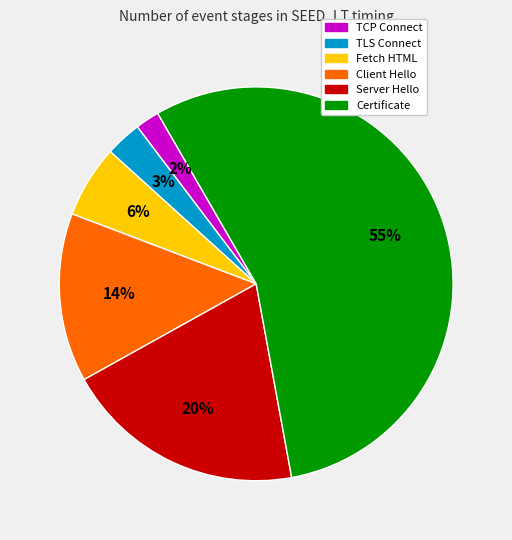

Is there a majority slice in this chart?

Yes